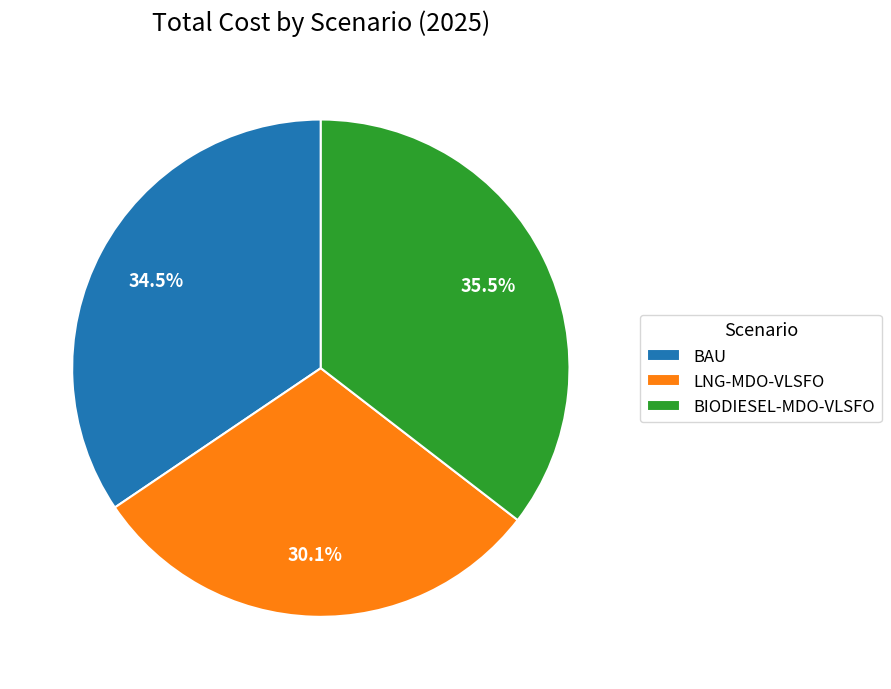

Count the number of slices in the pie.

3